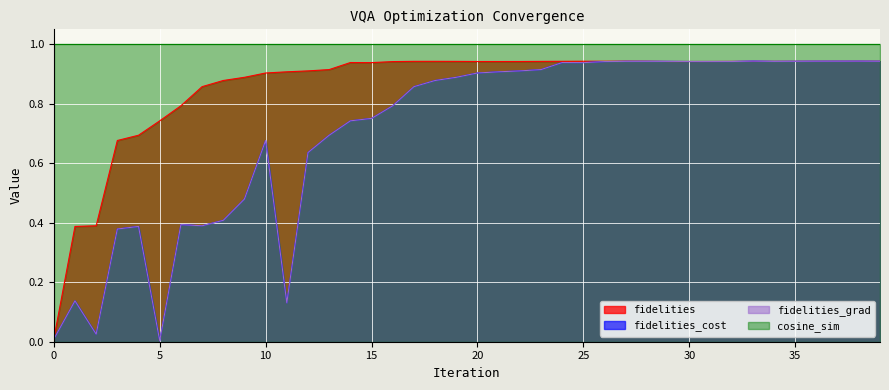

How many intersections are there between fidelities_cost and fidelities?

3